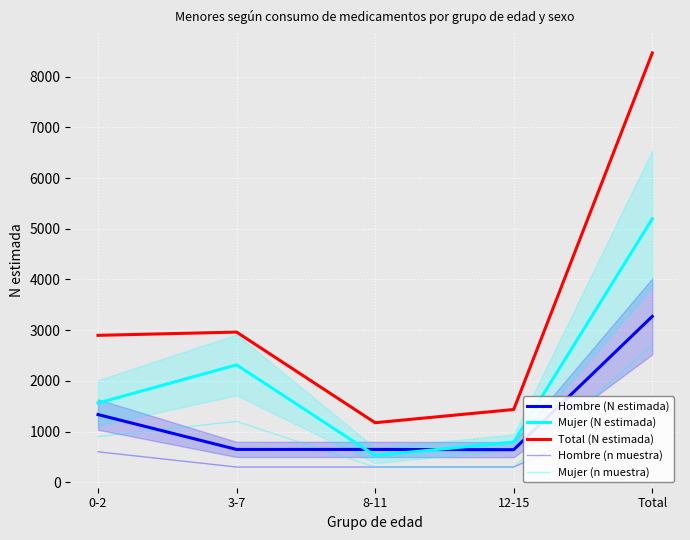

True or false: Mujer (n muestra) and Hombre (n muestra) intersect in this chart.

False